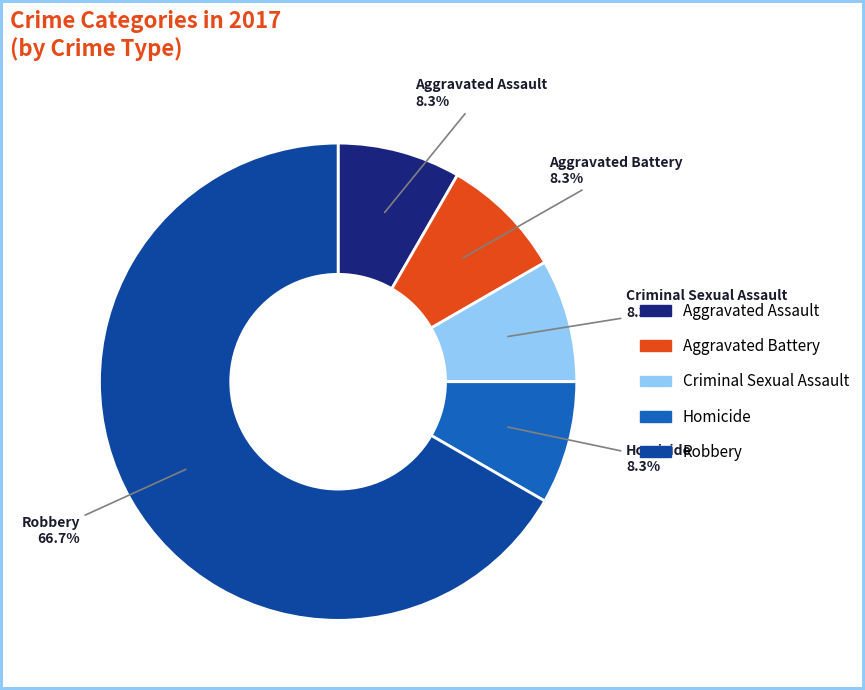

Does Aggravated Battery represent more than half of the total?

No